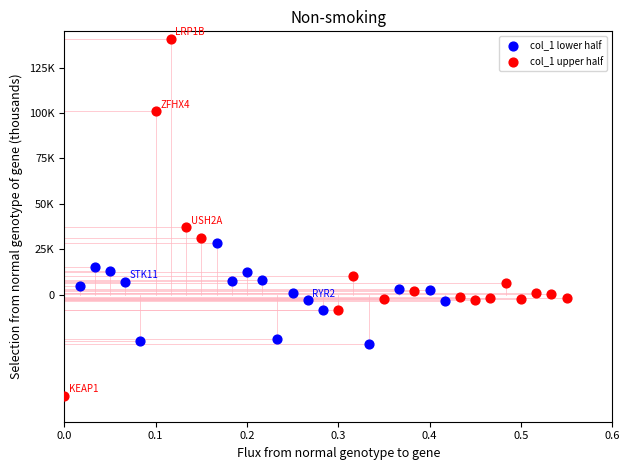

Which series reaches the minimum Y coordinate?

col_1 upper half